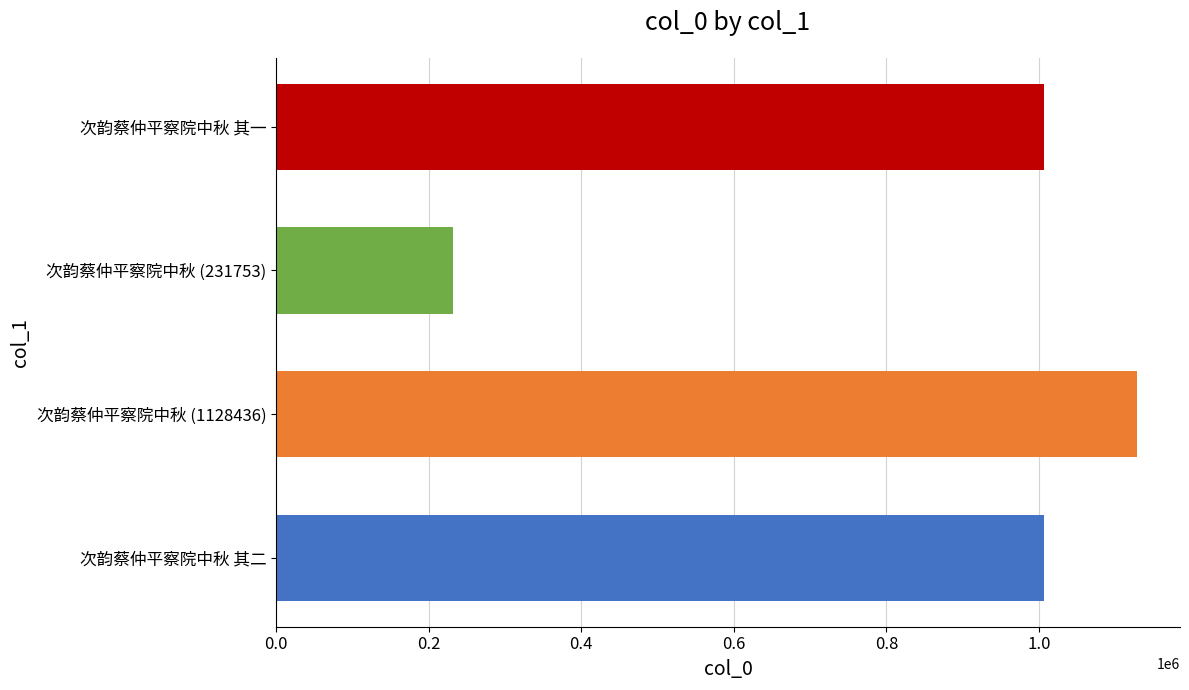

What is the approximate value at 次韵蔡仲平察院中秋 其二, to the nearest 10?

1006280